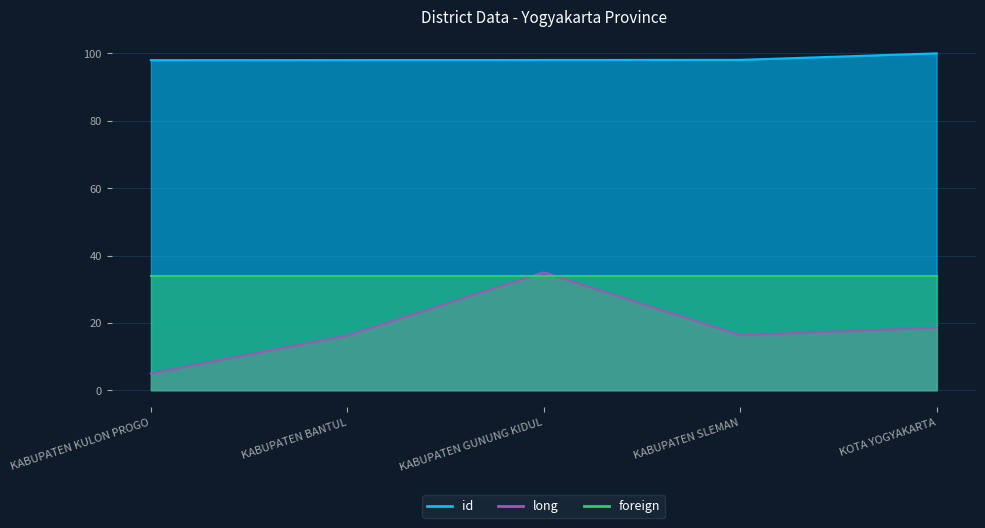

The id series shows 144.4 at KABUPATEN KULON PROGO. True or false?

False